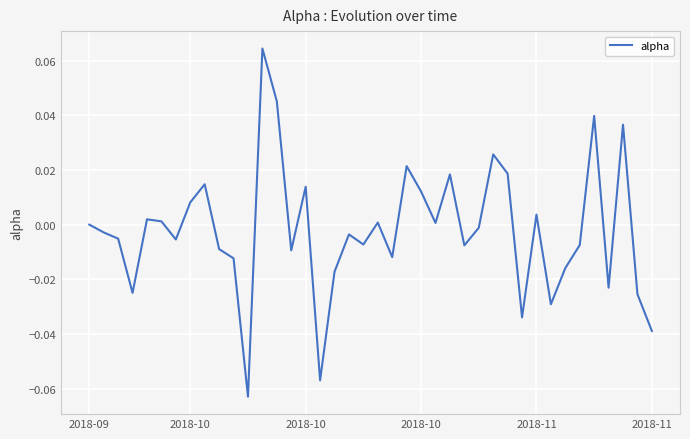

Is this an area chart (filled region under the line)?

No